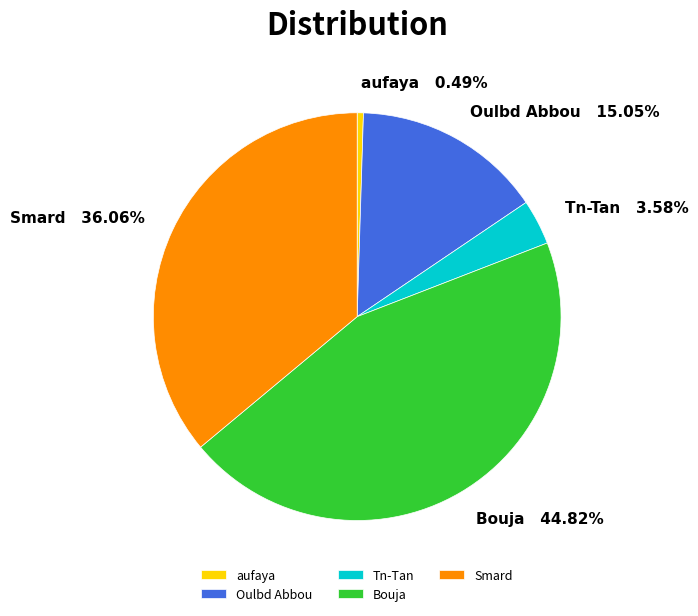

Which category has the biggest portion of the pie?

Bouja